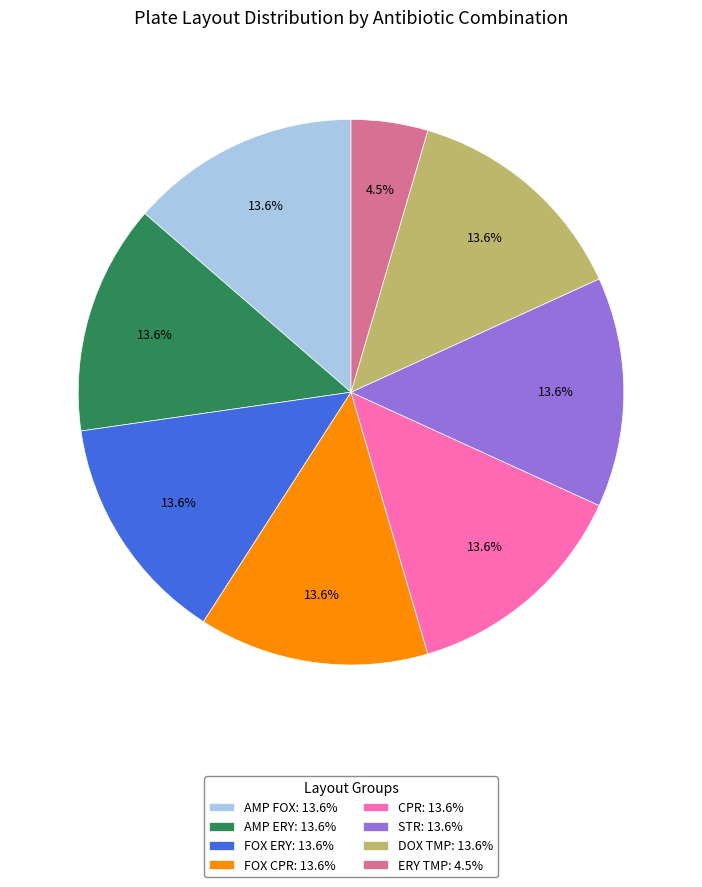

How many slices are in this pie chart?

8